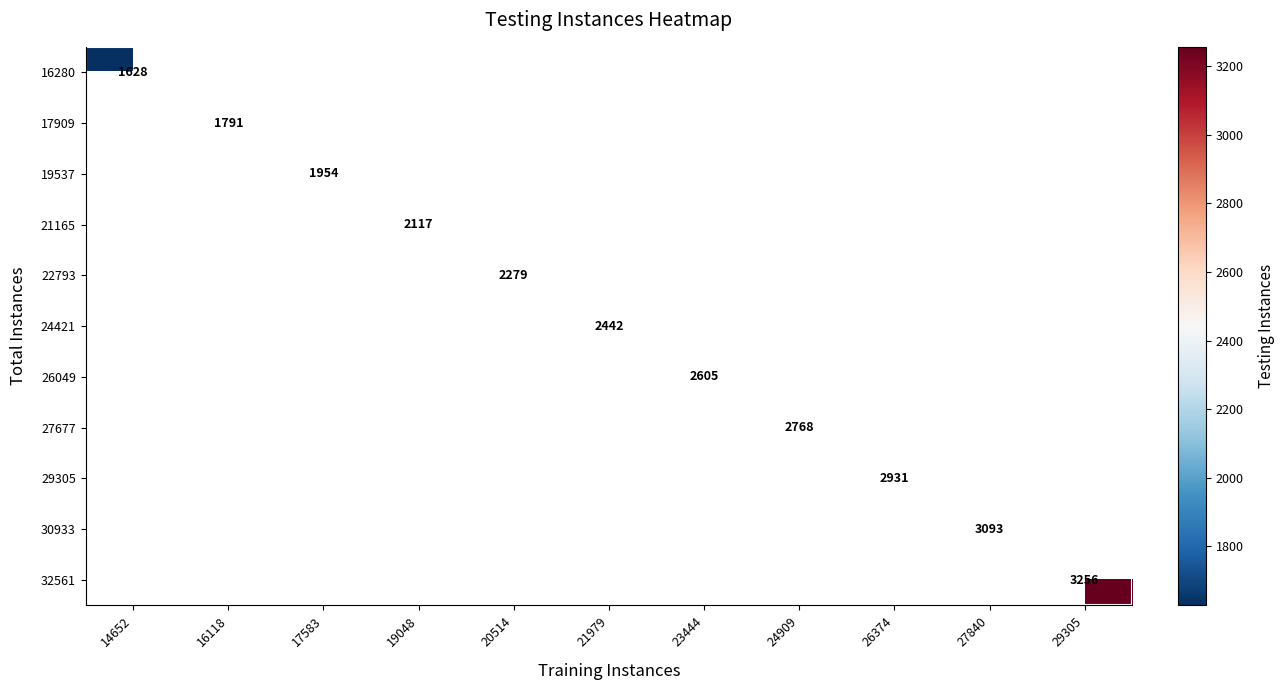

True or false: 29305 has a value of 4237 at 26374.

False